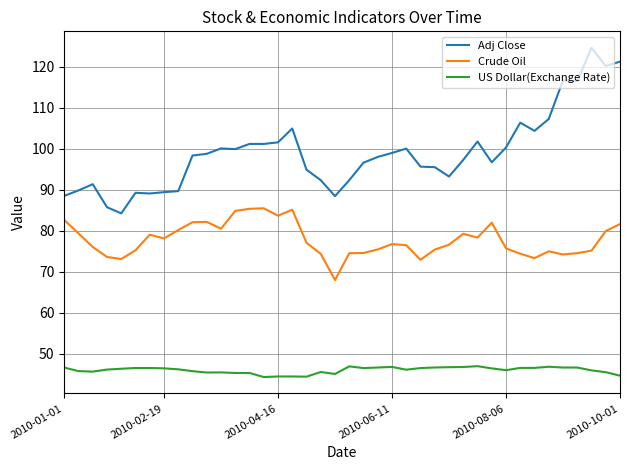

Which series has the widest spread of values?

Adj Close